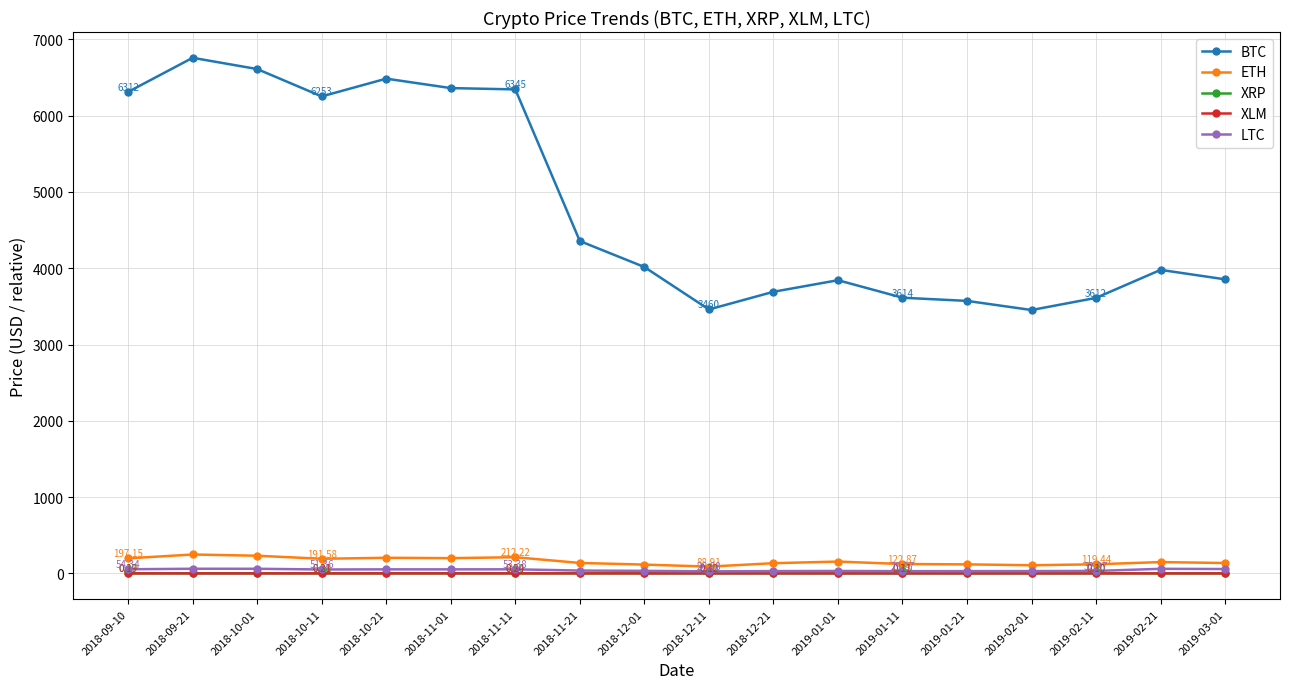

Where is the first local minimum for BTC?

2018-10-11